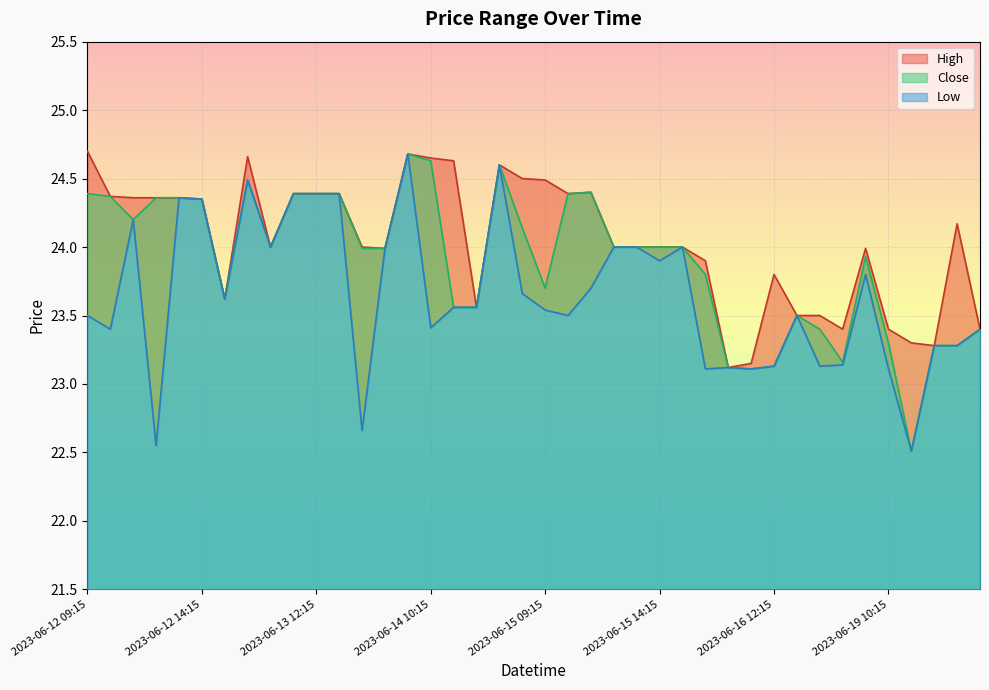

What are all the series names shown in the legend?

High, Low, Close